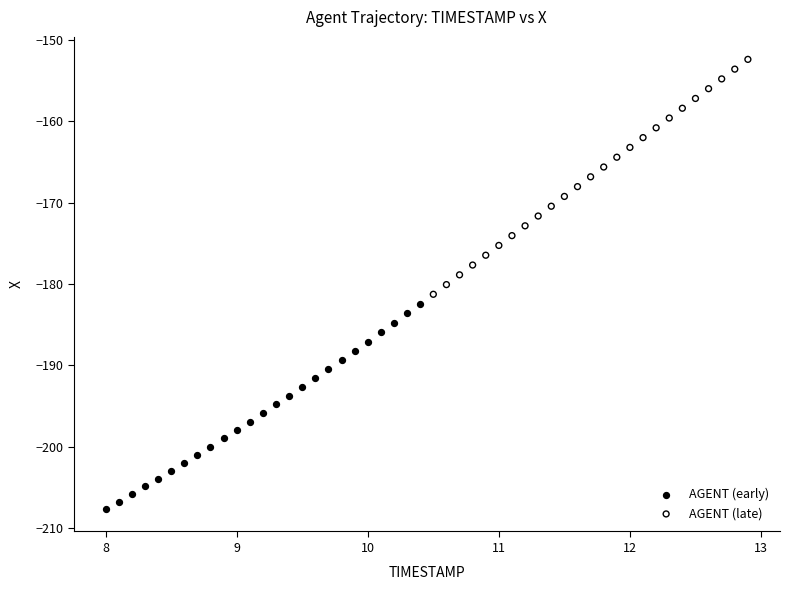

Which series has the widest spread of Y values?

AGENT (late)